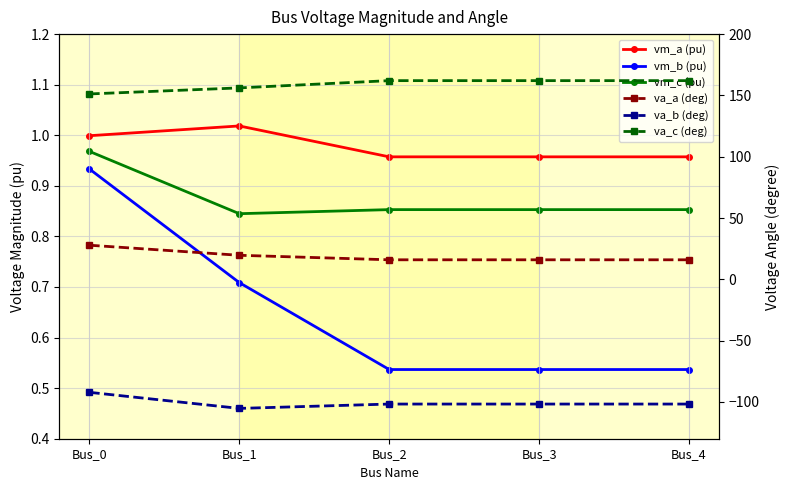

At how many categories does at least one series exceed 38?

5